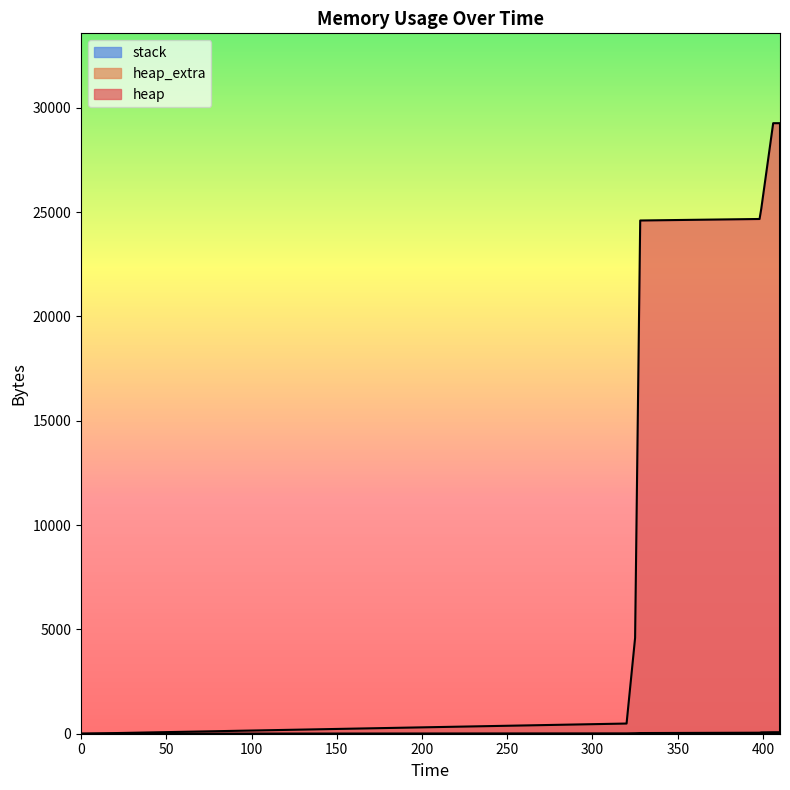

What is the approximate value of heap at 398, to the nearest 10?

24670